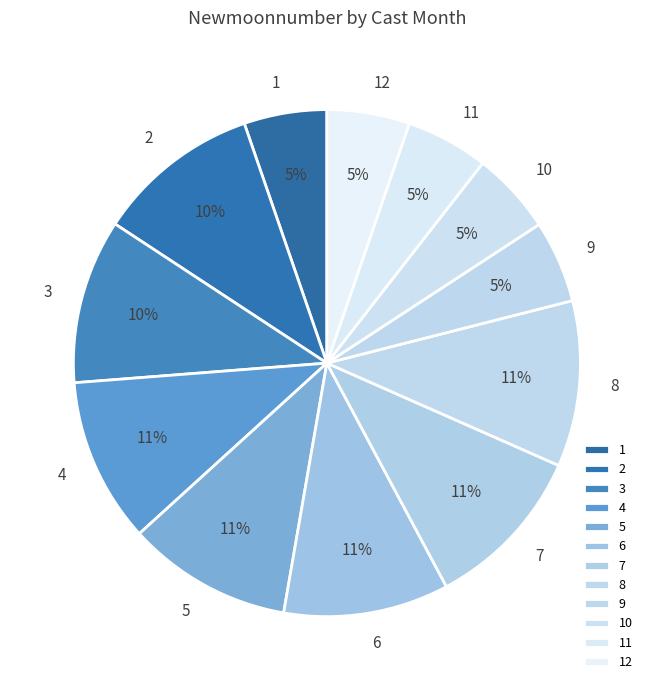

To the nearest percent, what percentage of the pie is 5?

11%